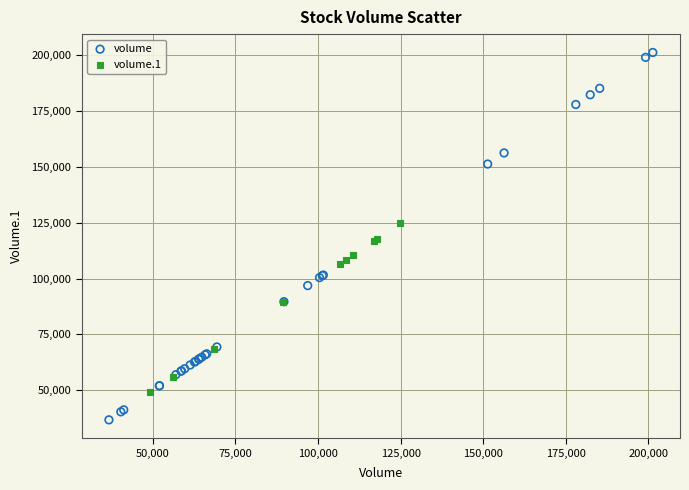

Which series contains the lowest Y value?

volume